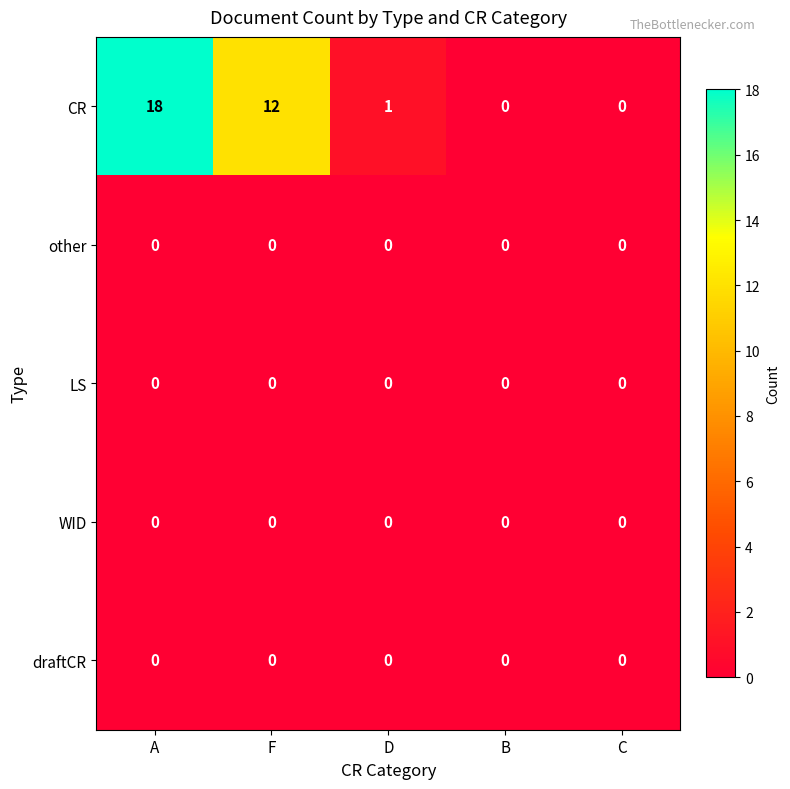

What is the difference between the highest and lowest values at F?

12